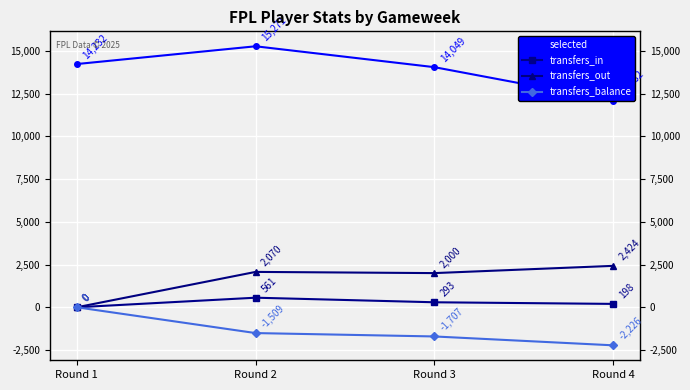

True or false: transfers_balance and transfers_out intersect in this chart.

False